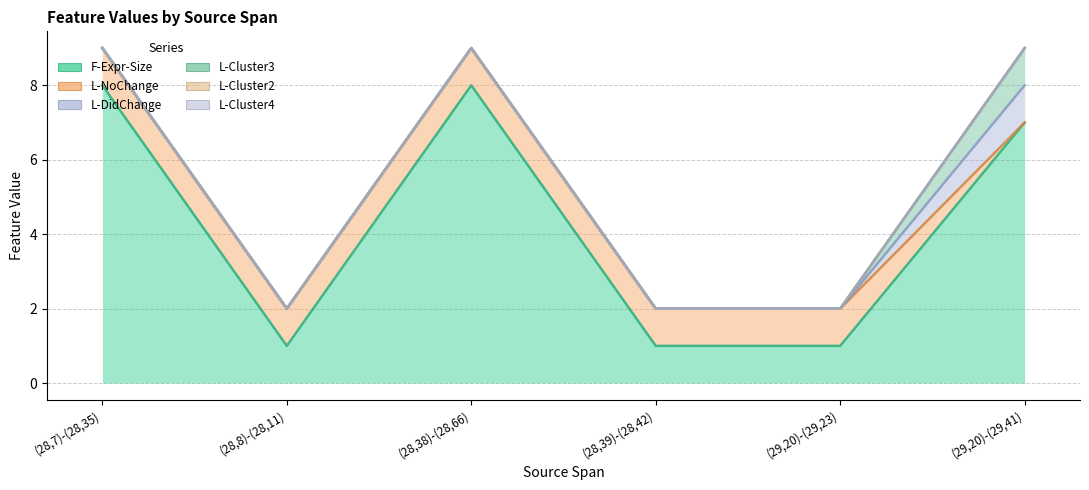

Count the L-NoChange values in the range 1 to 2.

5